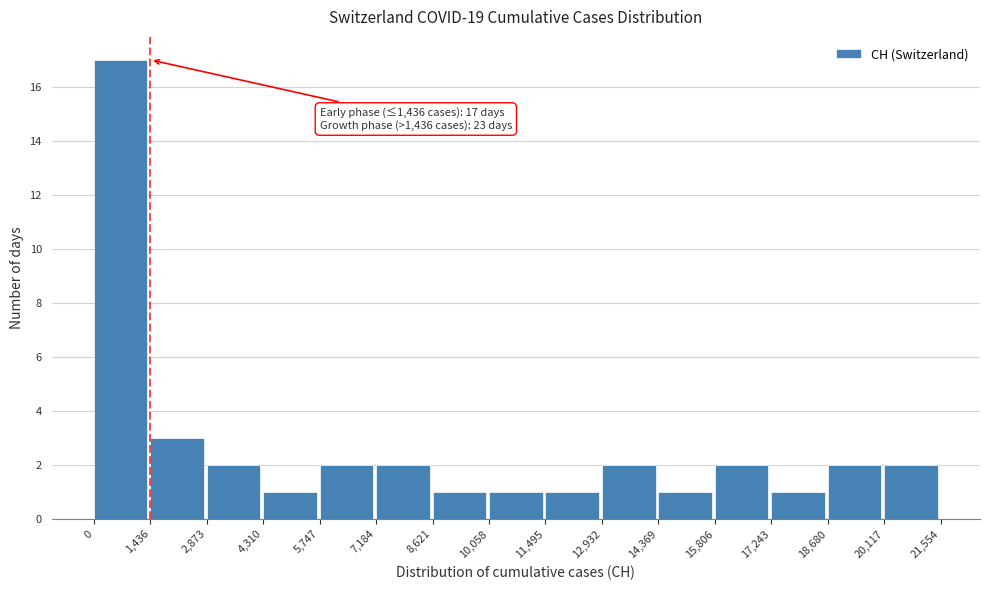

Which range on the x-axis has the tallest bar?

0 to 1,436